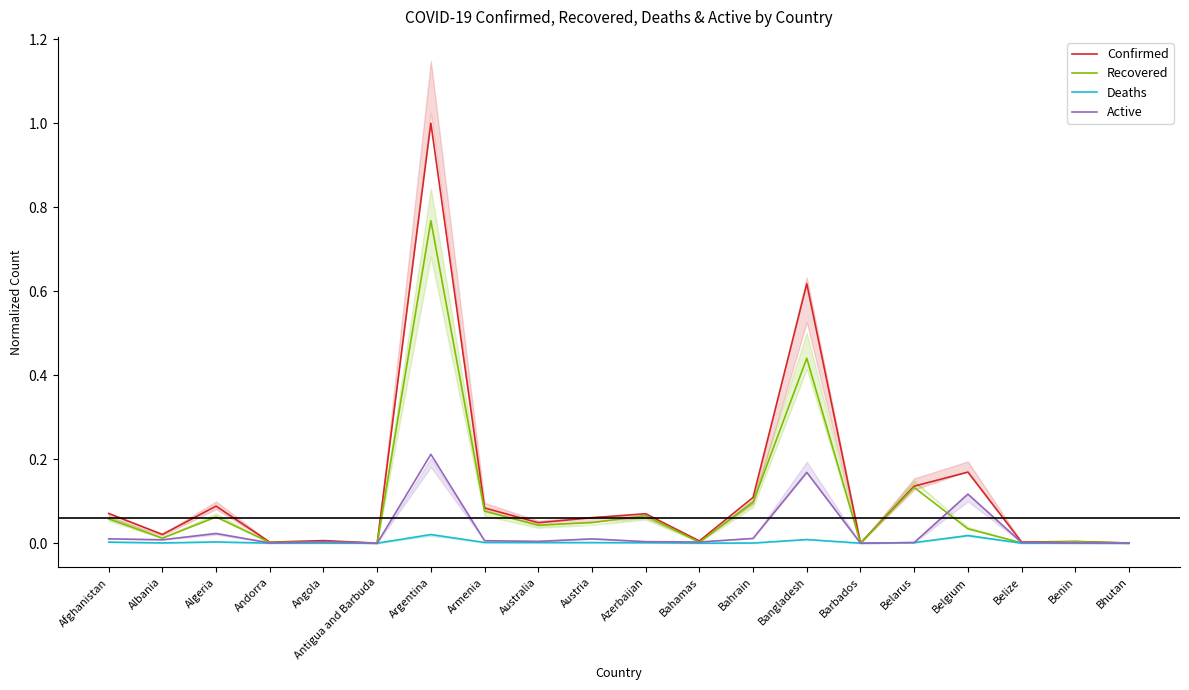

At which label is Recovered closest to 0?

Antigua and Barbuda